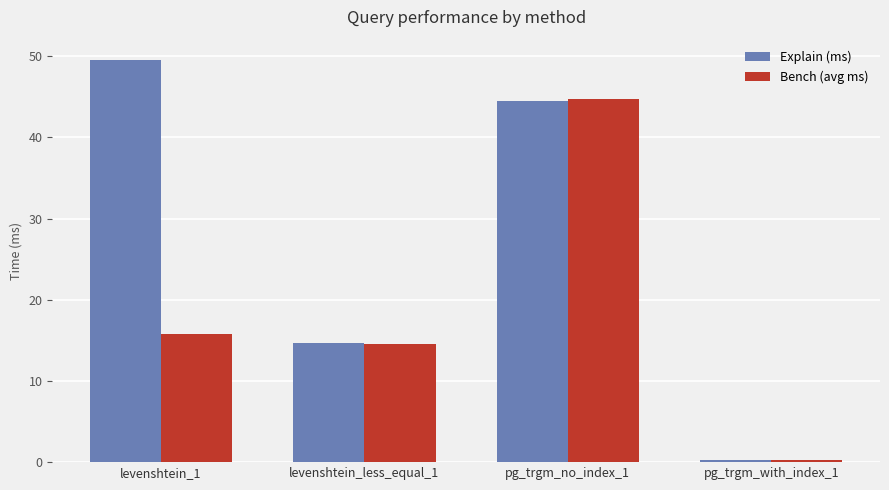

List the series in order of their overall mean, highest first.

Explain (ms), Bench (avg ms)